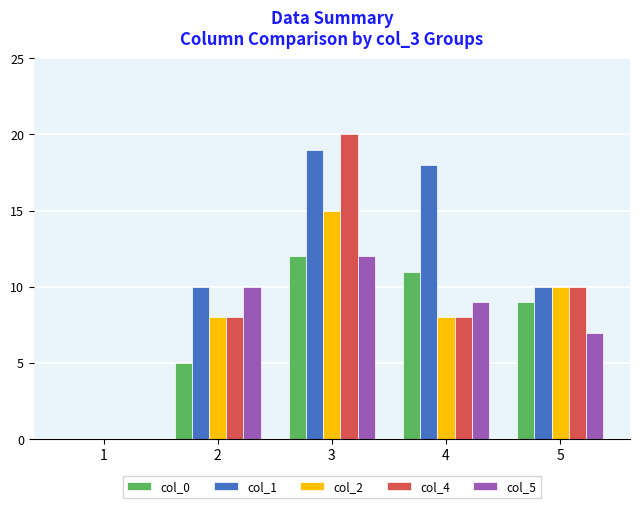

Are the bars horizontal?

No